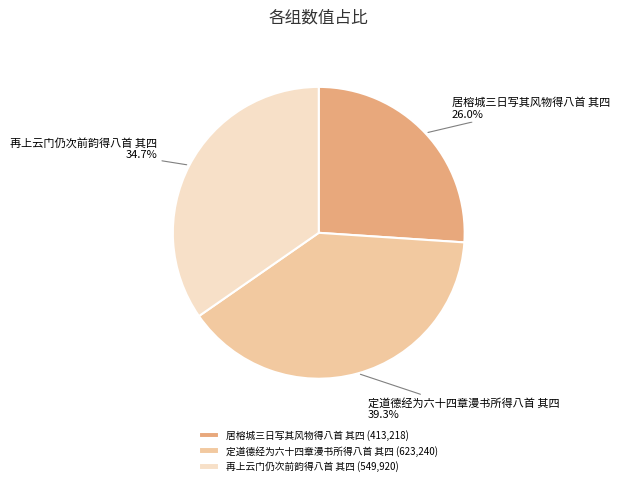

How many segments does this pie chart have?

3